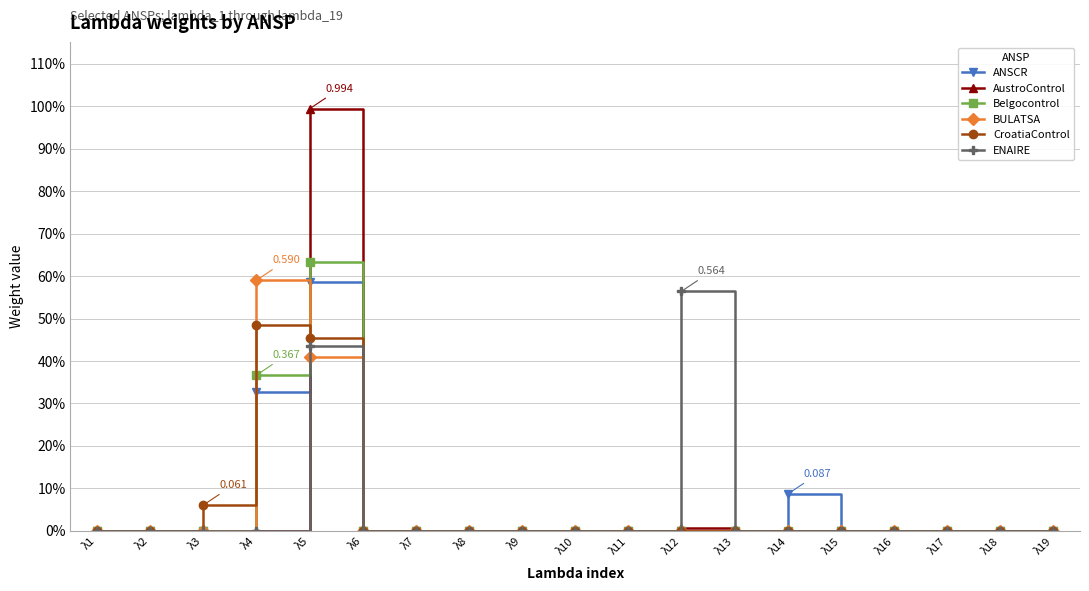

The CroatiaControl series shows -0.2 at λ18. True or false?

False